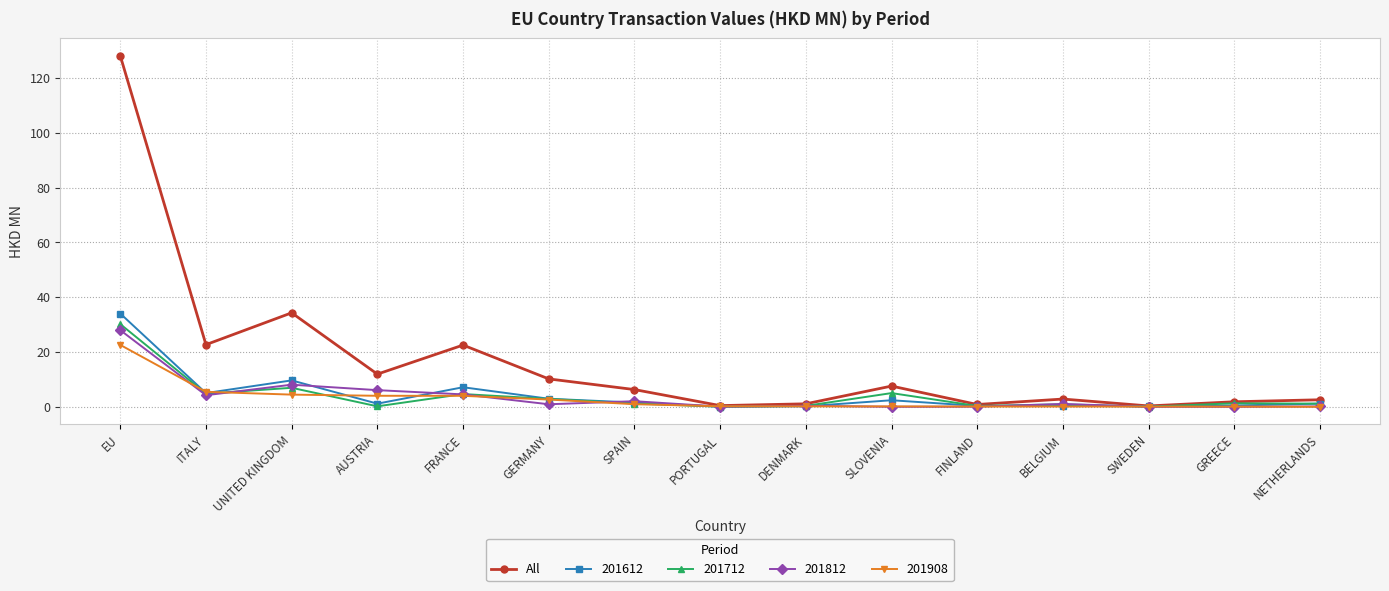

How many categories are shown in the chart?

15